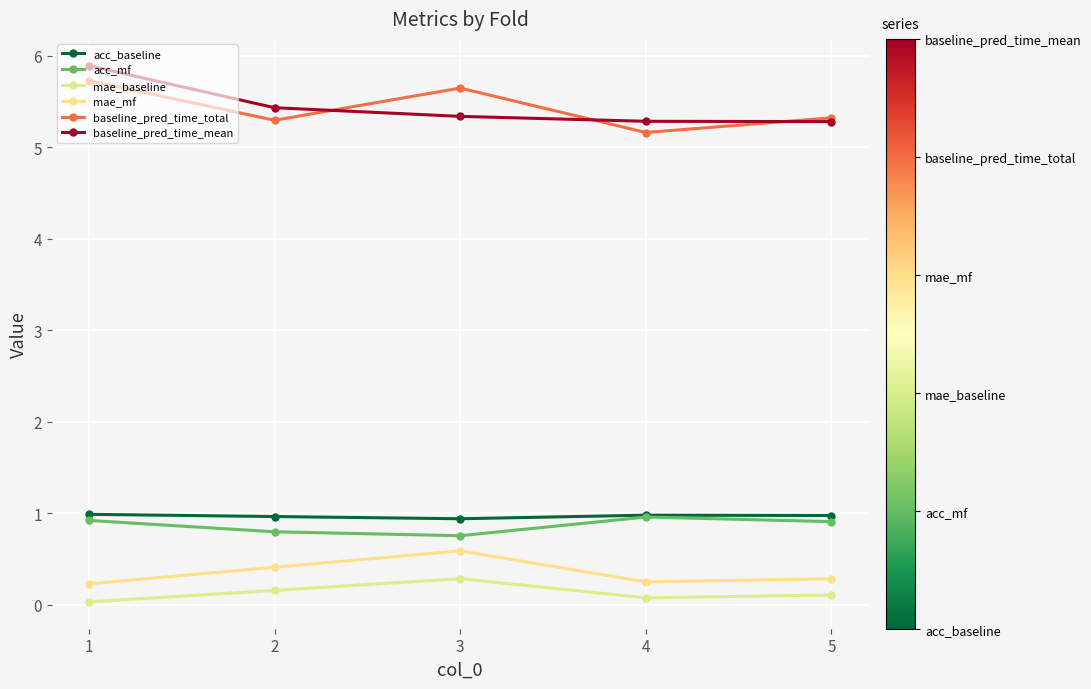

What is the difference between the maximum and second lowest values in the baseline_pred_time_mean series?

0.6